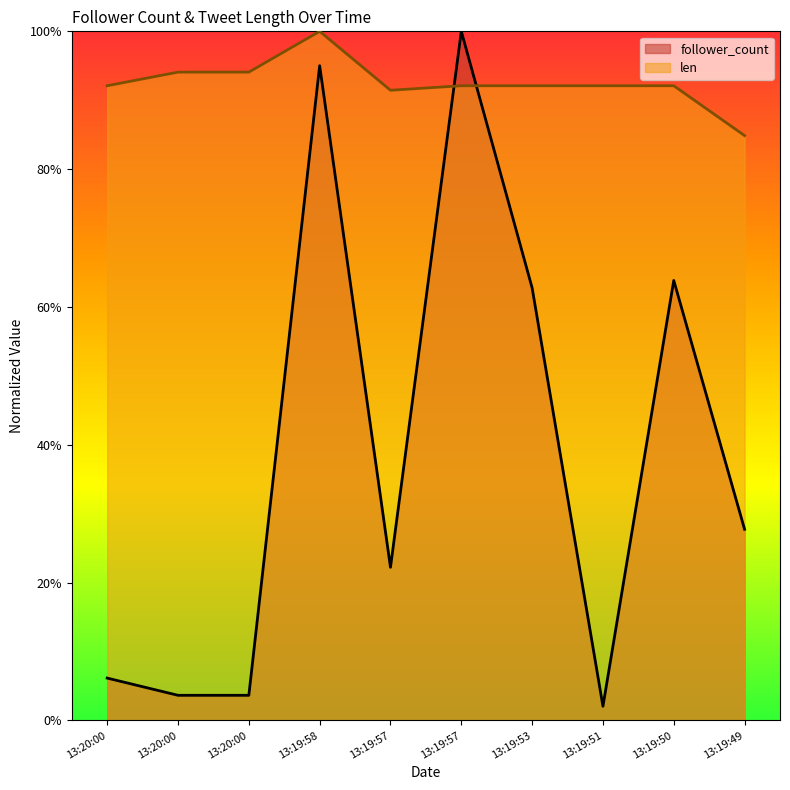

The value of len at 13:20:00 is 0.9. True or false?

True